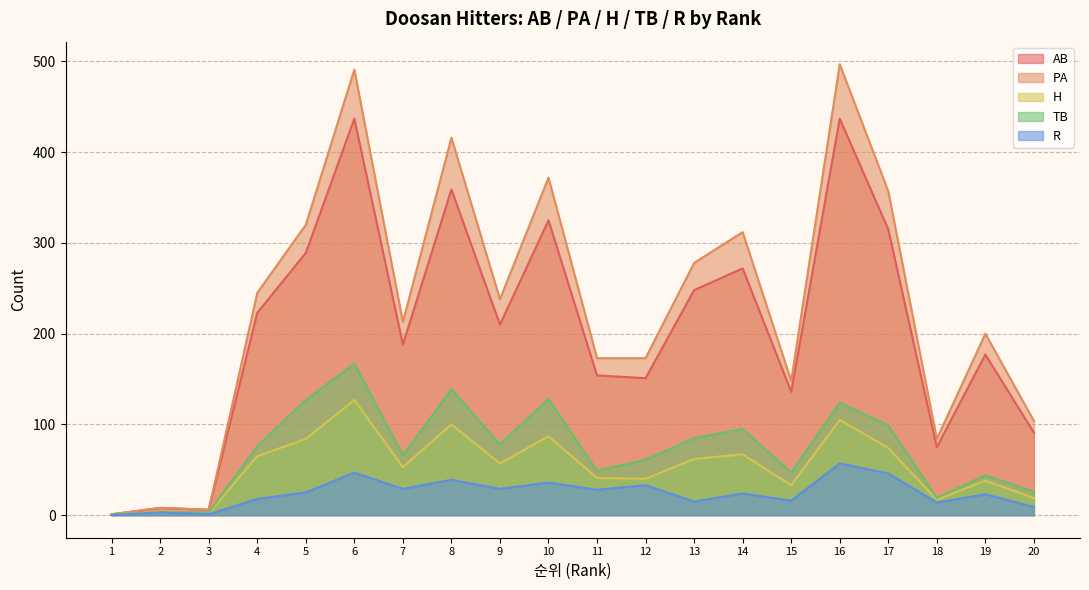

At which category does AB reach its first local peak?

2